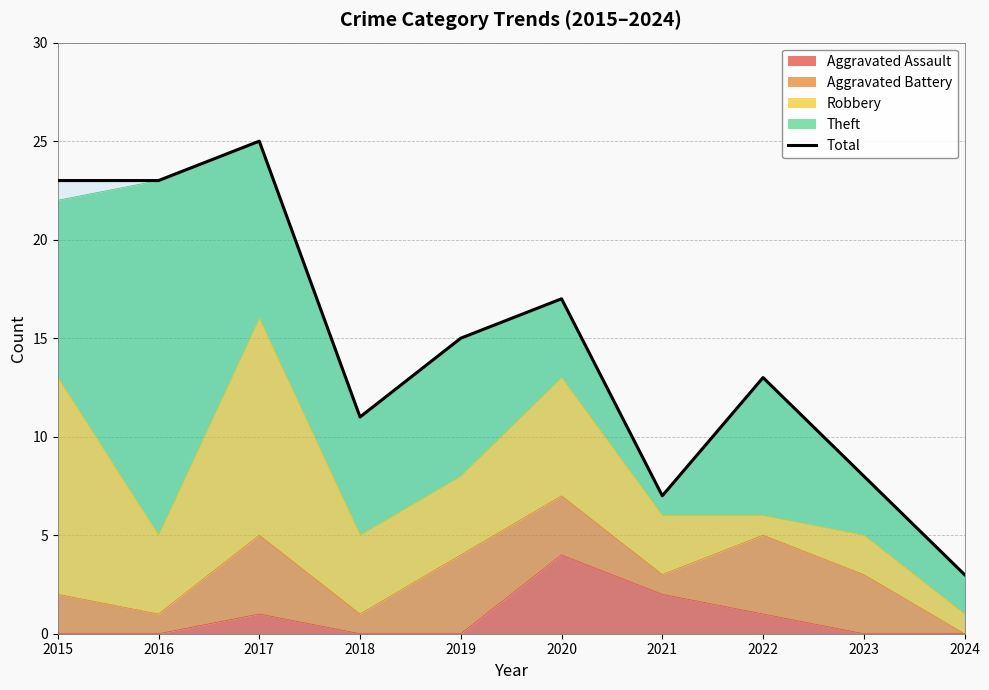

Reading left to right, list all the values displayed in this chart.

2015=23	2016=23	2017=25	2018=11	2019=15	2020=17	2021=7	2022=13	2023=8	2024=3